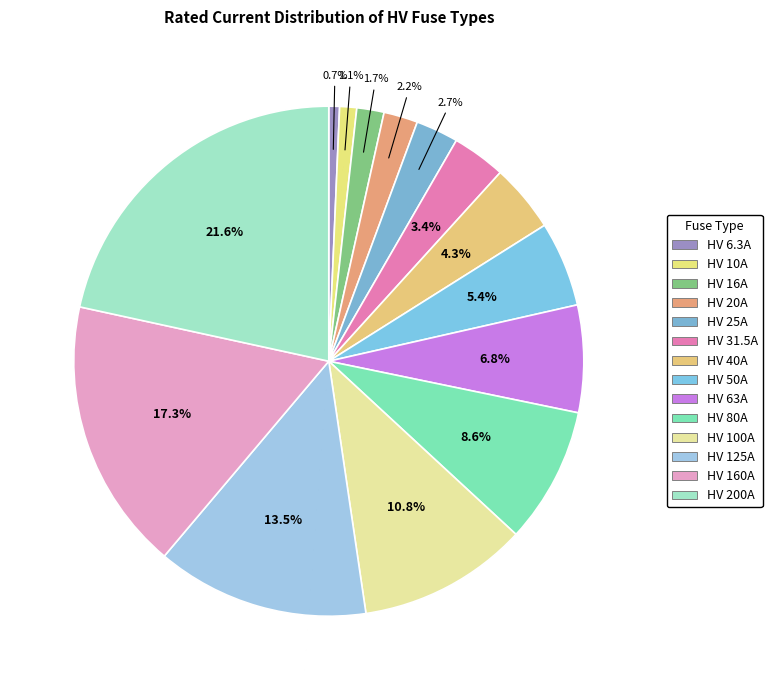

Is it true that HV 125A is 13% of the pie?

True